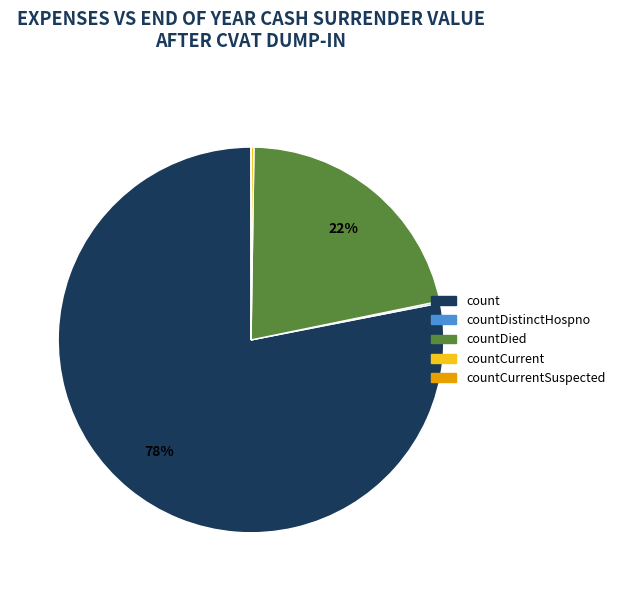

To the nearest percent, what is the difference between the largest and smallest slice percentages?

78%